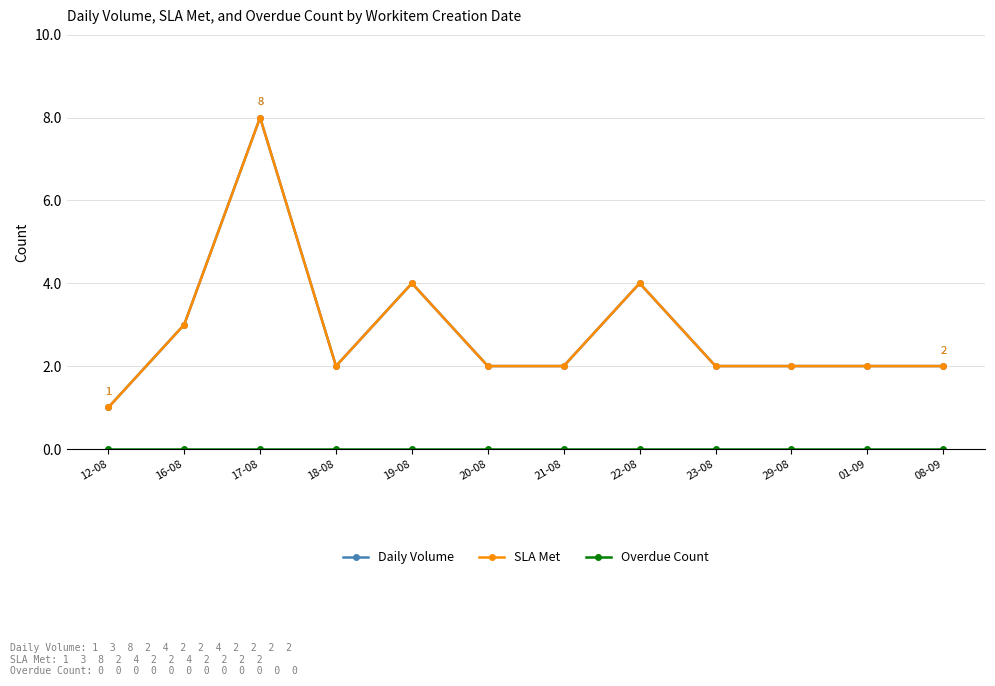

What is the maximum value for Daily Volume?

8